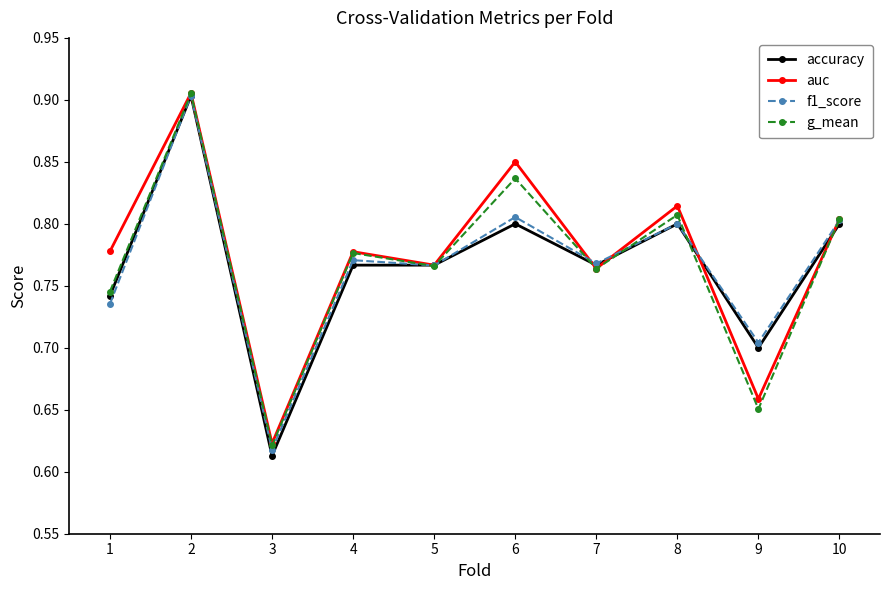

Where is the first local maximum for auc?

2